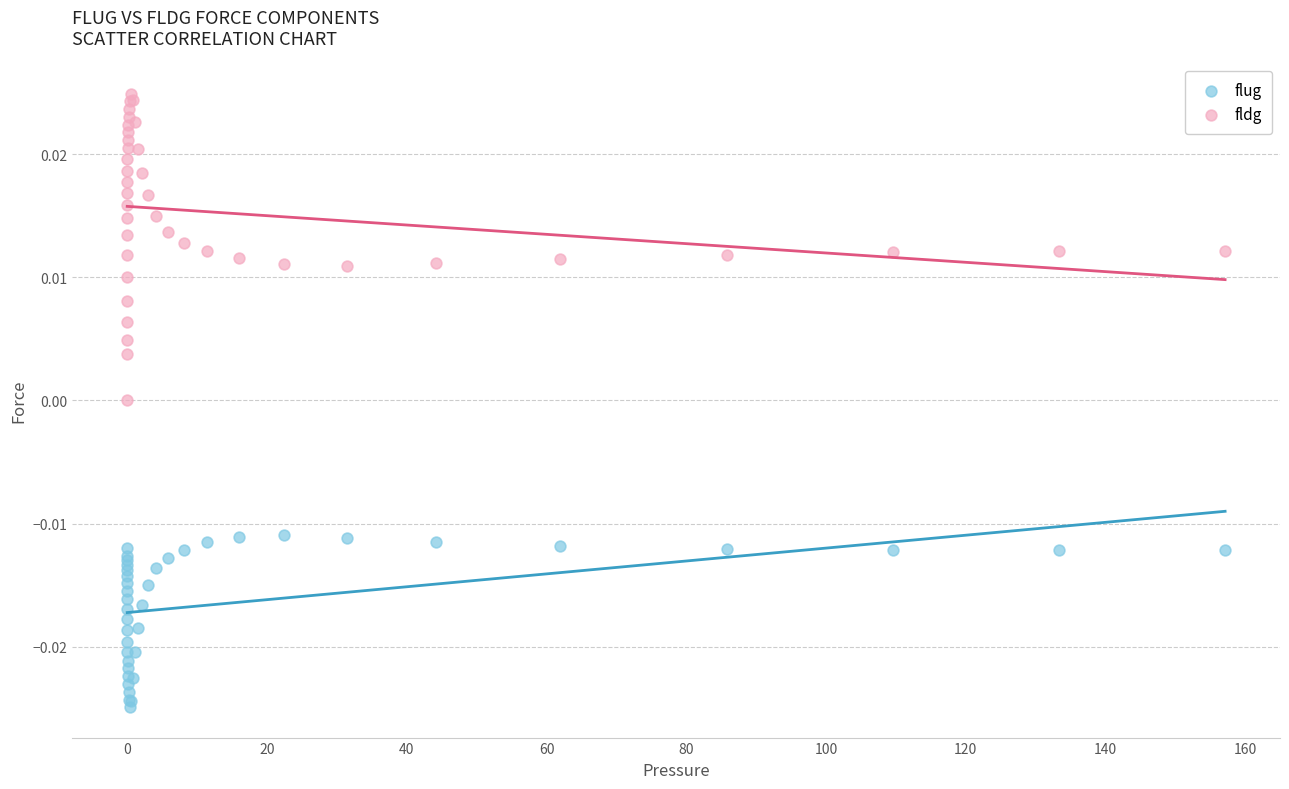

What are all the series names shown in the legend?

flug, fldg